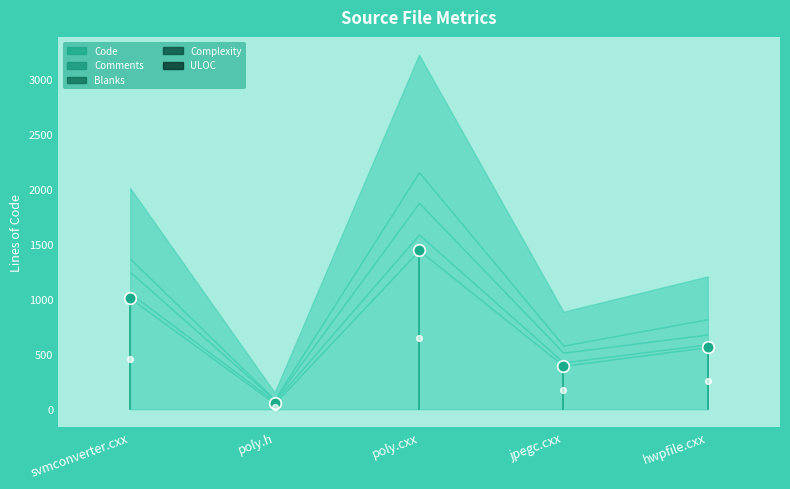

Which series contains the highest Y value?

Code